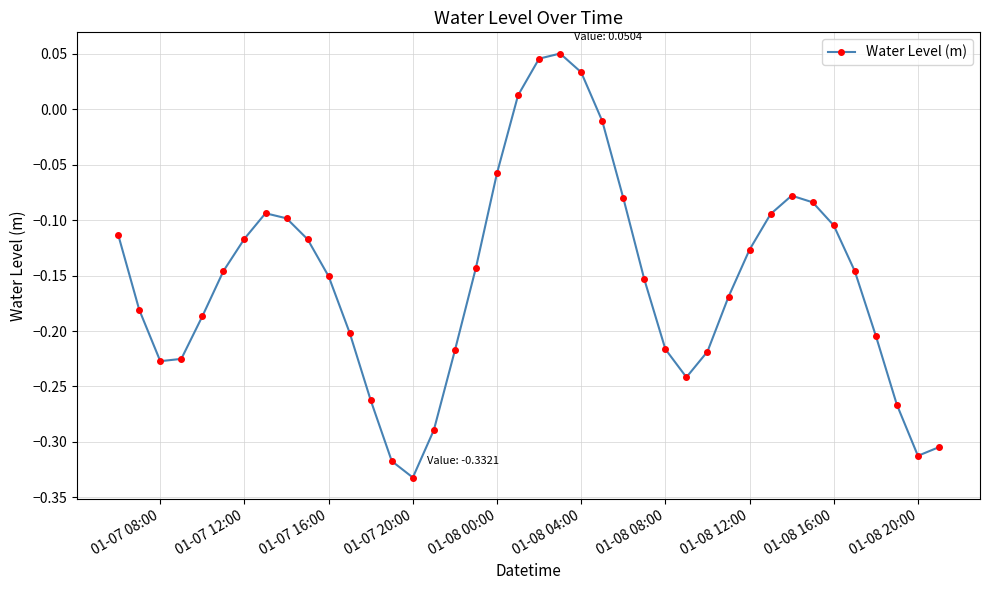

How many lines are shown in the chart?

1